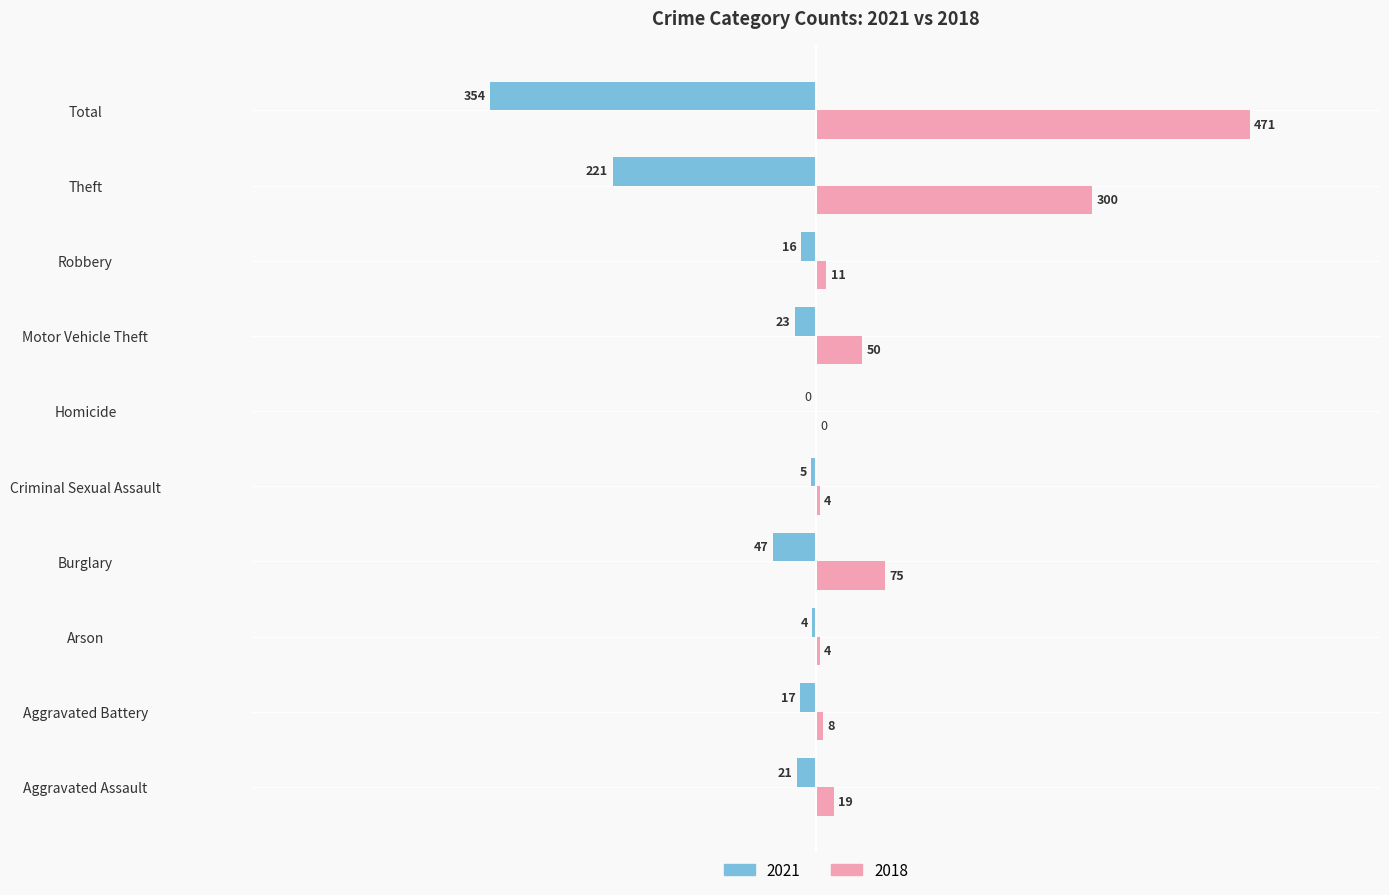

What is the sum of the 2021 values at Motor Vehicle Theft and Total?

-377